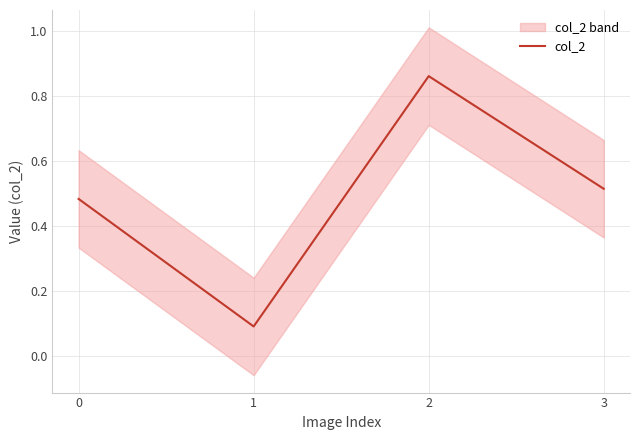

Where is the first local maximum?

2